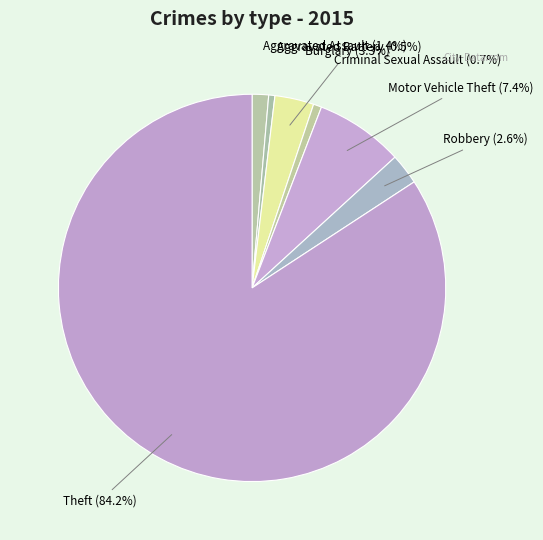

Does Theft represent more than half of the total?

Yes